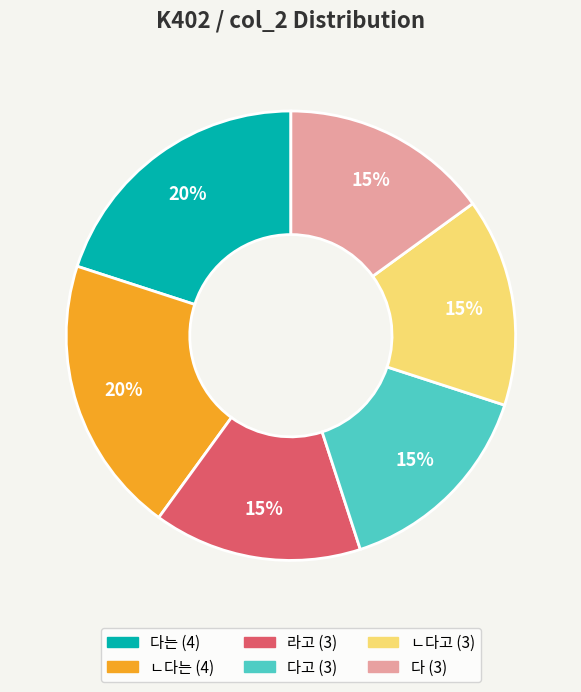

Does any single category account for the majority?

No